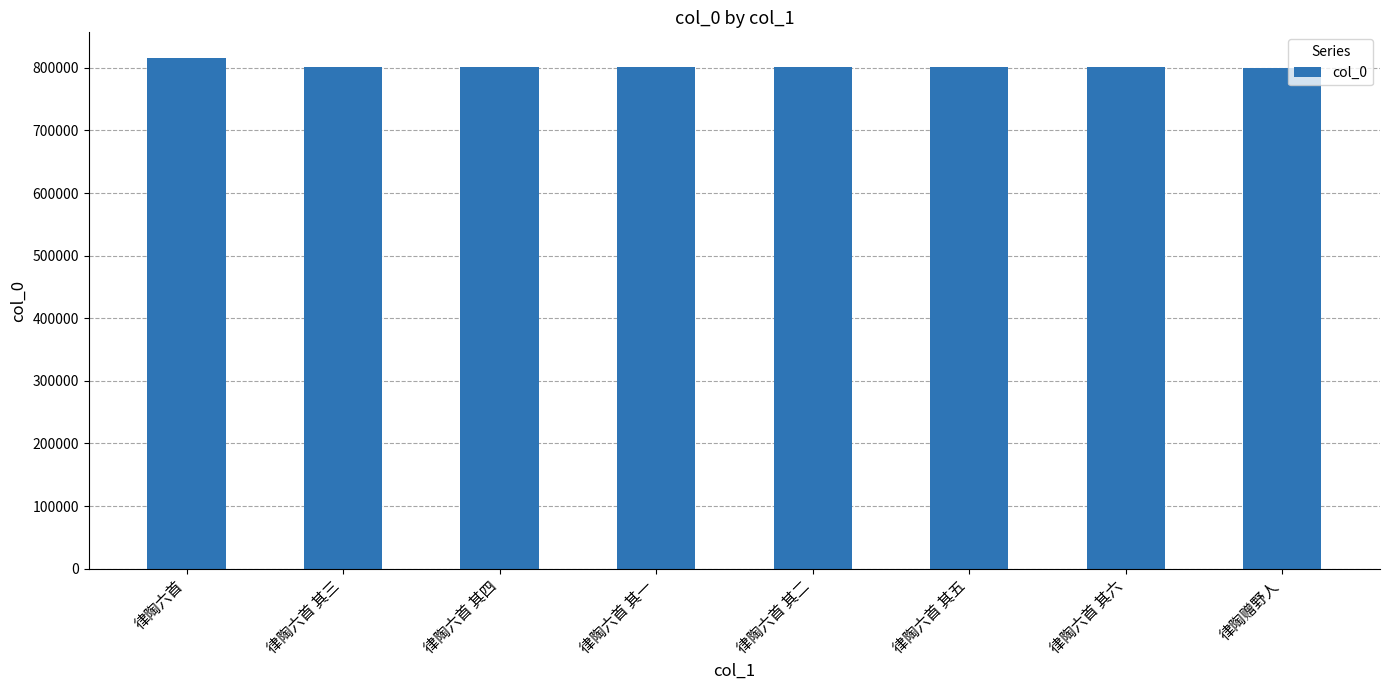

Are the bars grouped side by side (vs. stacked)?

No